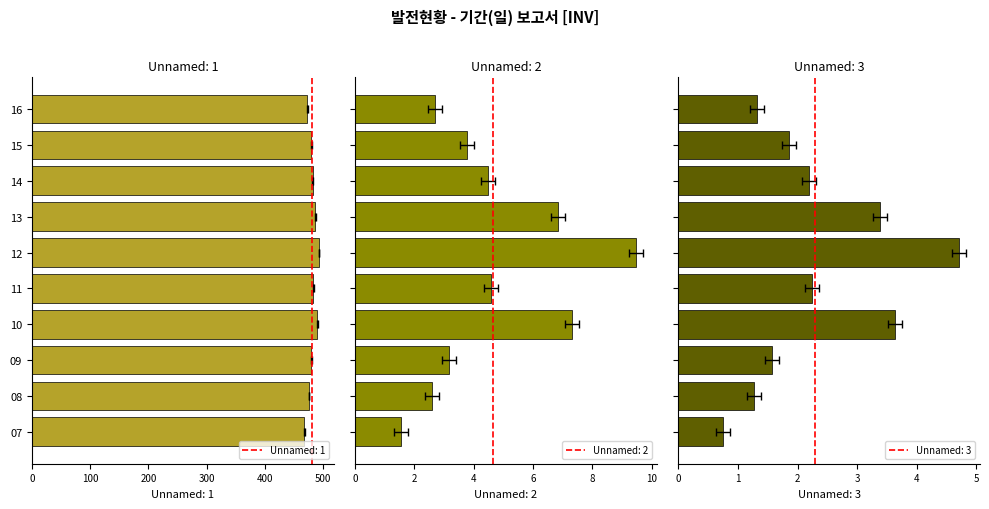

Which label corresponds to the largest value in the chart?

12